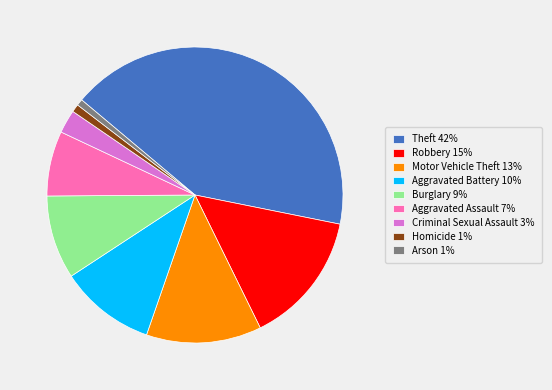

Does Aggravated Assault 7% account for over 50% of the chart?

No